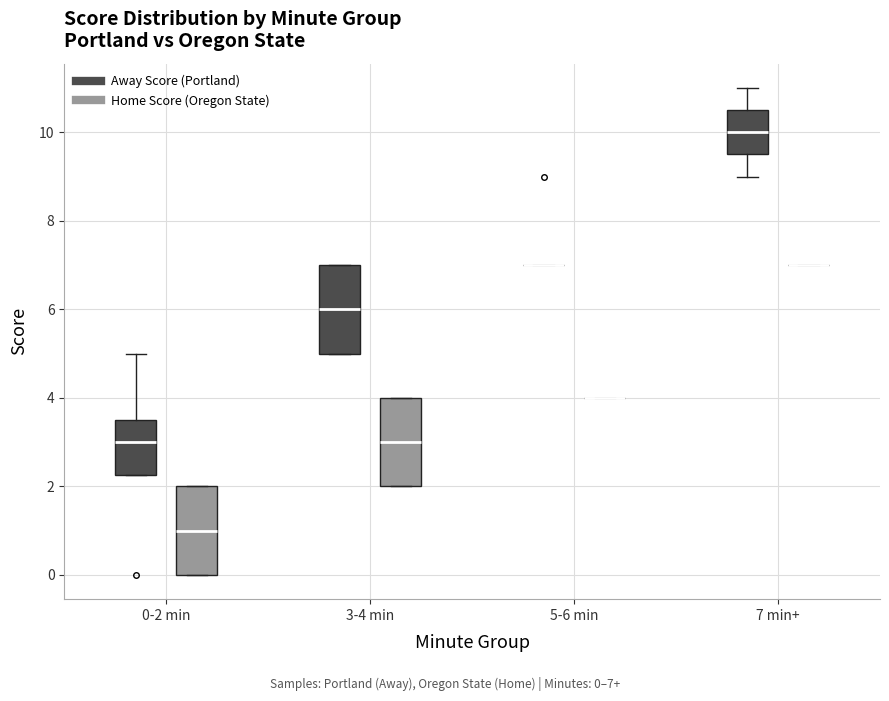

Reading left to right, read every box against the y-axis: the position of its median line, the range the box covers, and the ends of its whiskers. The values are not printed on the chart, so give them approximately, as read against the axis.

0-2 min (Away Score (Portland)): median 3.0, box 2.2 to 3.6, whiskers 2.2 to 5.0
0-2 min (Home Score (Oregon State)): median 1.0, box 0.0 to 2.0, whiskers 0.0 to 2.0
3-4 min (Away Score (Portland)): median 6.0, box 5.0 to 7.0, whiskers 5.0 to 7.0
3-4 min (Home Score (Oregon State)): median 3.0, box 2.0 to 4.0, whiskers 2.0 to 4.0
5-6 min (Away Score (Portland)): box collapsed to a line at 7.0, whiskers 7.0 to 7.0
5-6 min (Home Score (Oregon State)): box collapsed to a line at 4.0, whiskers 4.0 to 4.0
7 min+ (Away Score (Portland)): median 10.0, box 9.6 to 10.6, whiskers 9.0 to 11.0
7 min+ (Home Score (Oregon State)): box collapsed to a line at 7.0, whiskers 7.0 to 7.0